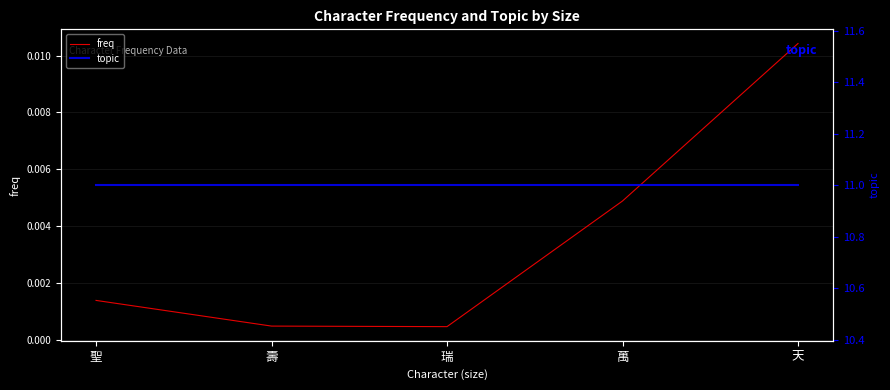

What is the lowest value of the topic series?

11.0